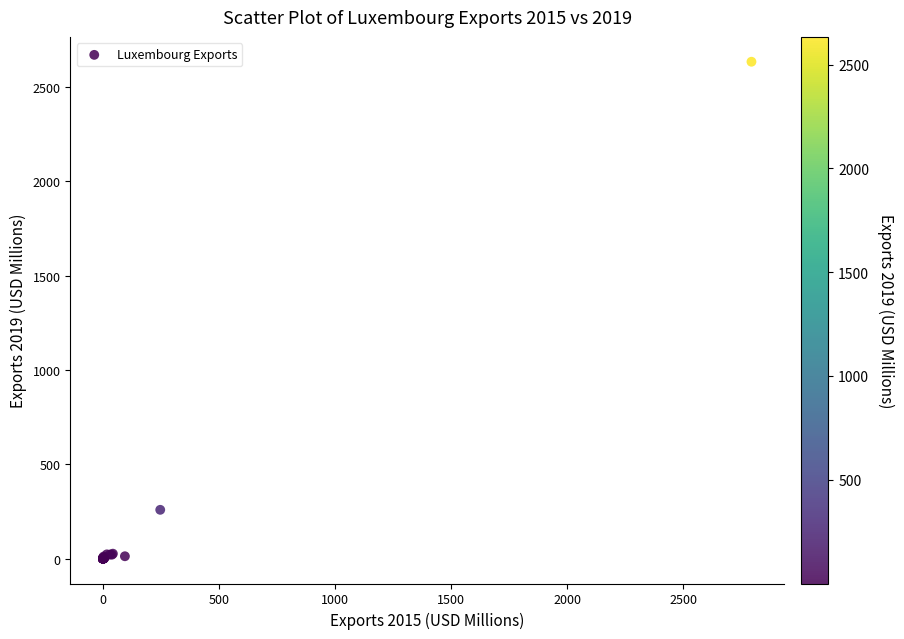

What Y value in the scatter plot is closest to 1317?

258.9